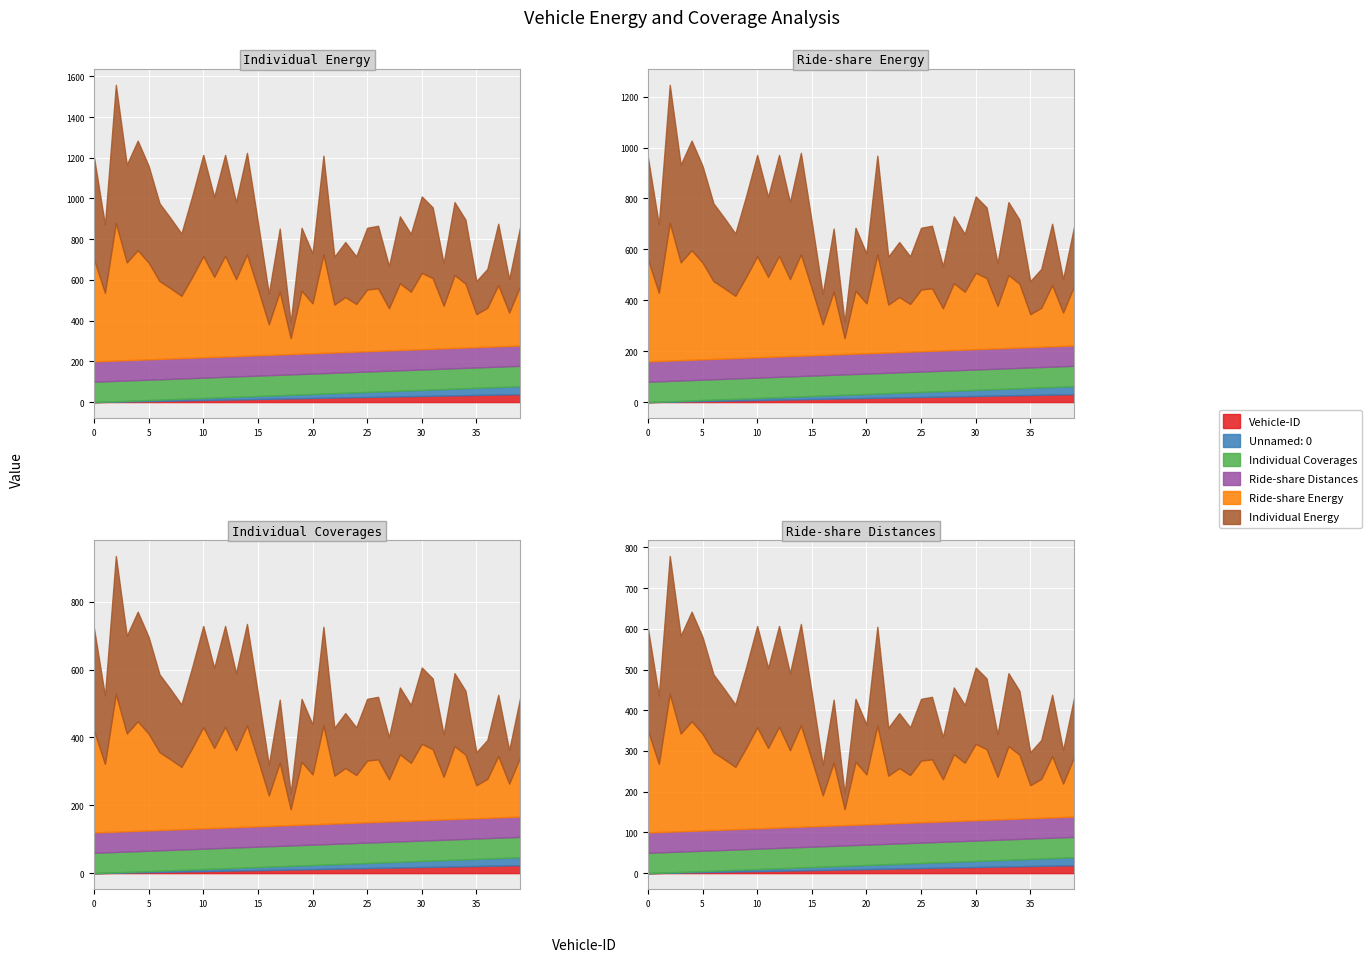

True or false: Individual Coverages has more than 1 interior local peaks.

False